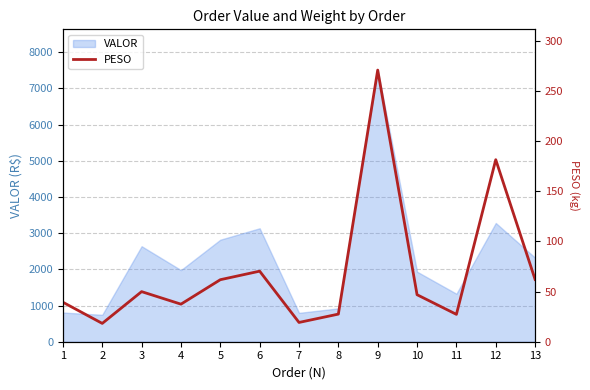

What is the value of the 4th point from the left?

37.4